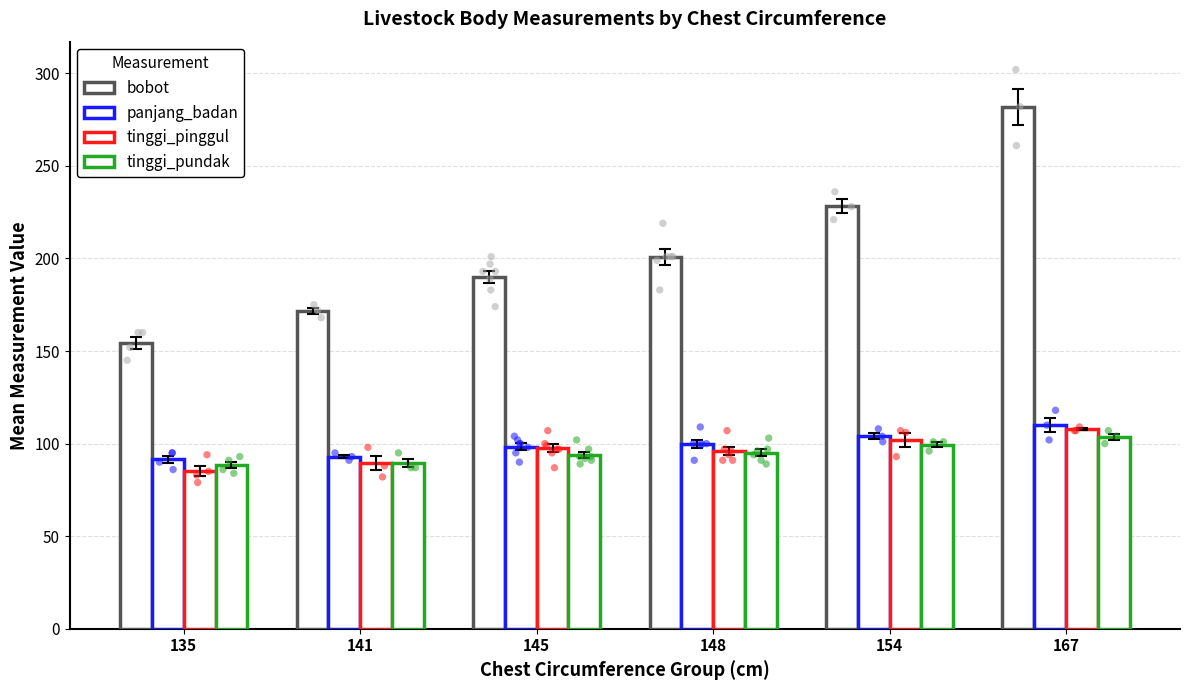

At how many categories does at least one series exceed 168?

5